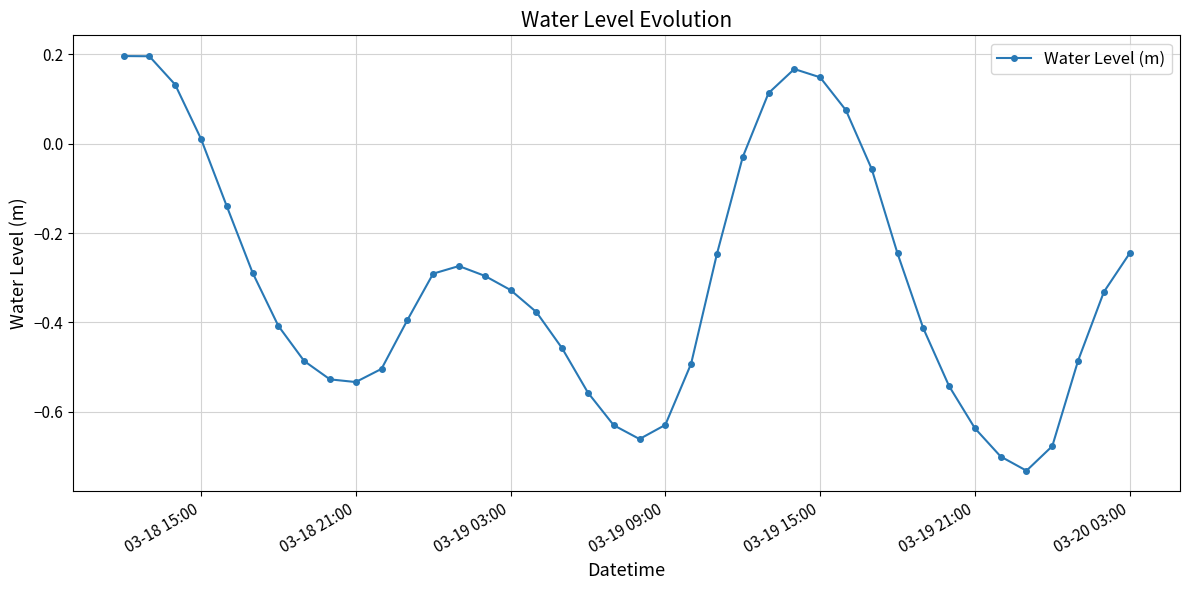

True or false: there are more than 1 points higher than both neighbors.

True